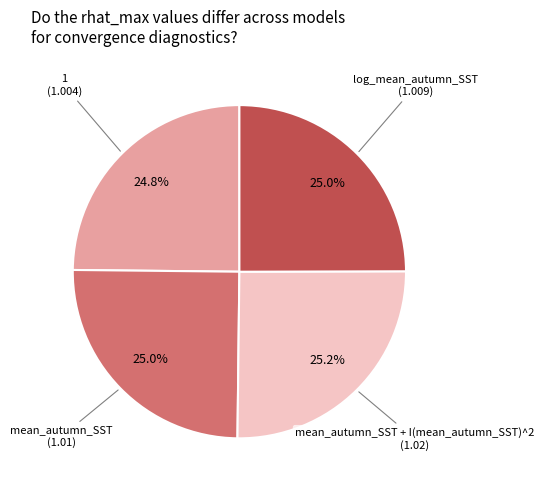

Is there a majority slice in this chart?

No